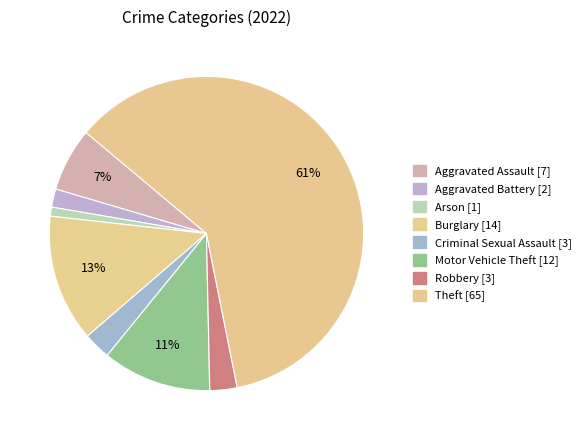

What is the largest slice in the pie chart?

Theft